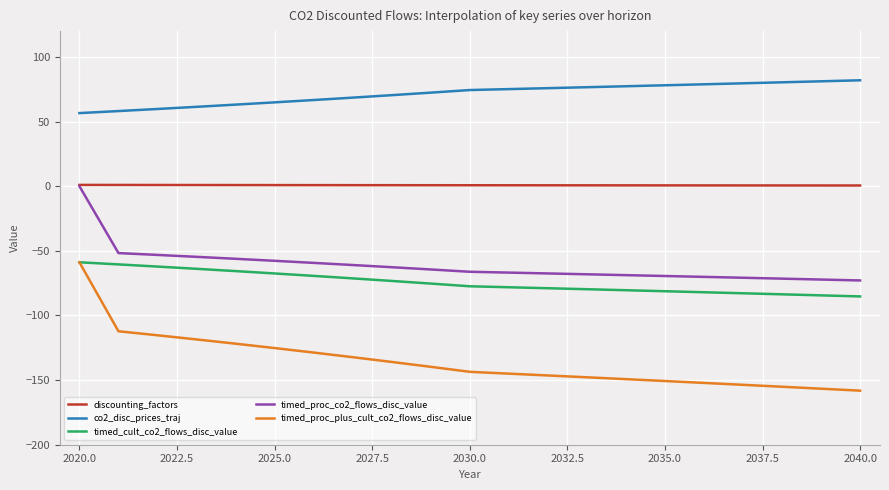

What is the average value of the timed_proc_co2_flows_disc_value series?

-61.2